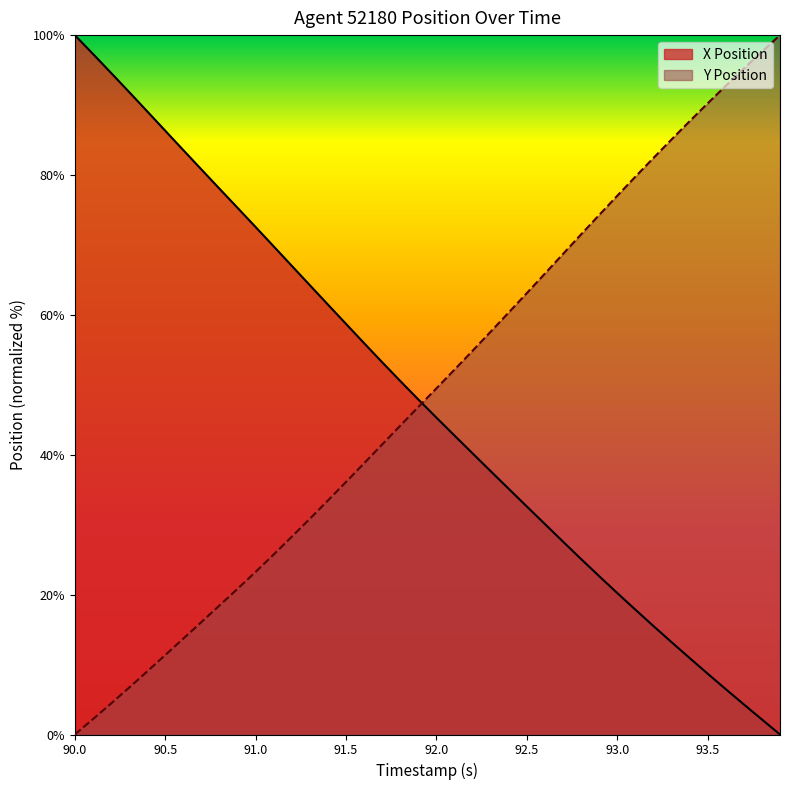

At 91.0, list the series in order from largest to smallest.

X Position, Y Position